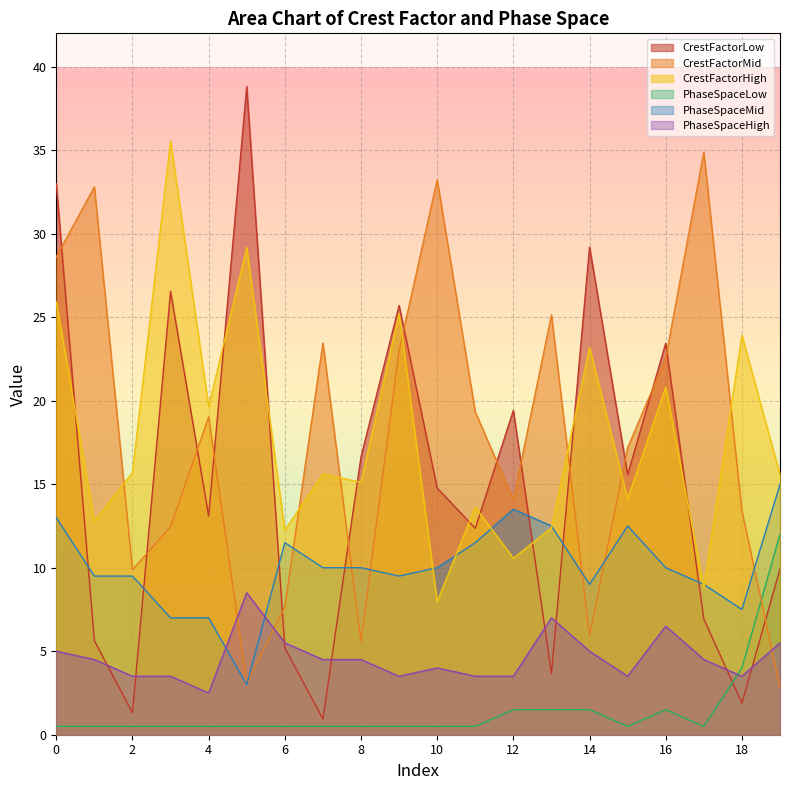

How many lines are shown in the chart?

6